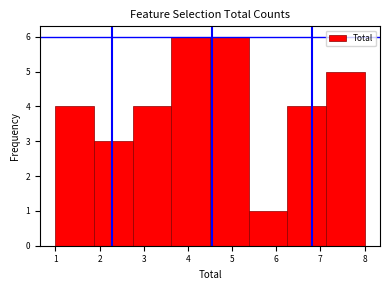

Reading left to right, transcribe this chart: for each bar, give the range it covers on the x-axis and its height. Neither the bar edges nor the heights are printed on the chart, so give them approximately, as read against the axes.

1.0 to 1.9: 4
1.9 to 2.8: 3
2.8 to 3.6: 4
3.6 to 4.5: 6
4.5 to 5.4: 6
5.4 to 6.3: 1
6.3 to 7.1: 4
7.1 to 8.0: 5